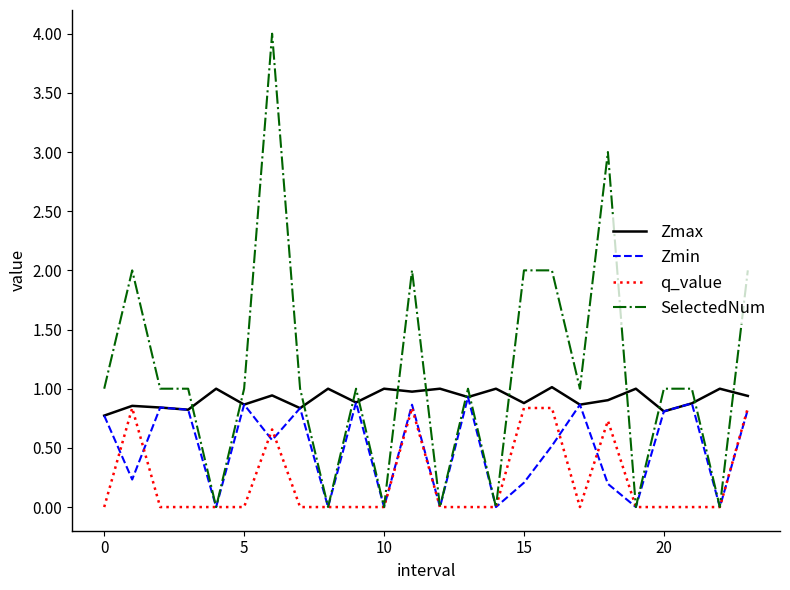

List the series in order of their overall mean, lowest first.

q_value, Zmin, Zmax, SelectedNum